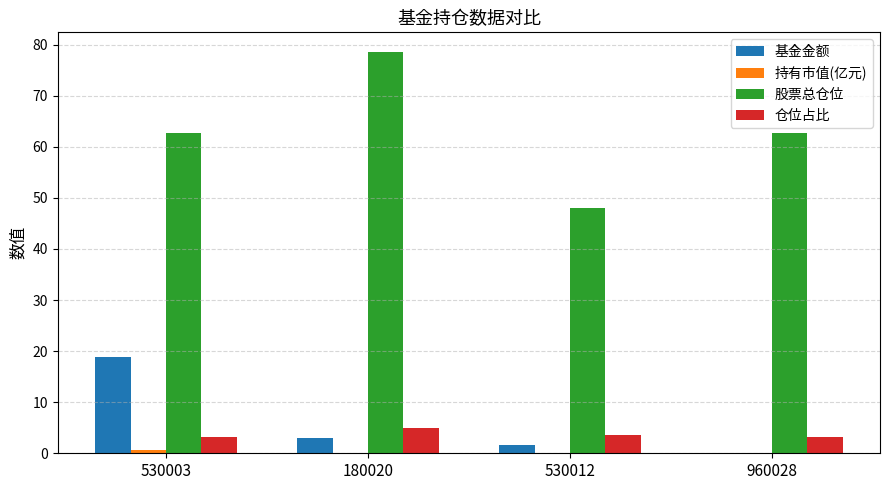

At which category does the chart reach its peak across all series?

180020